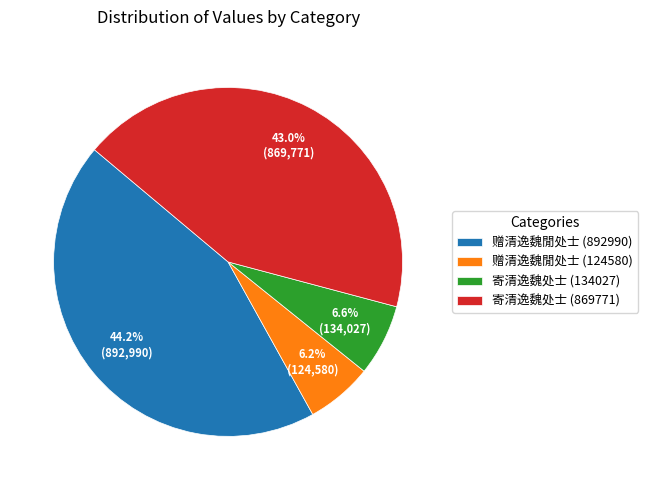

Approximately how many times larger is the value at 赠清逸魏閒处士 (892990) compared to 寄清逸魏处士 (134027)?

6.7